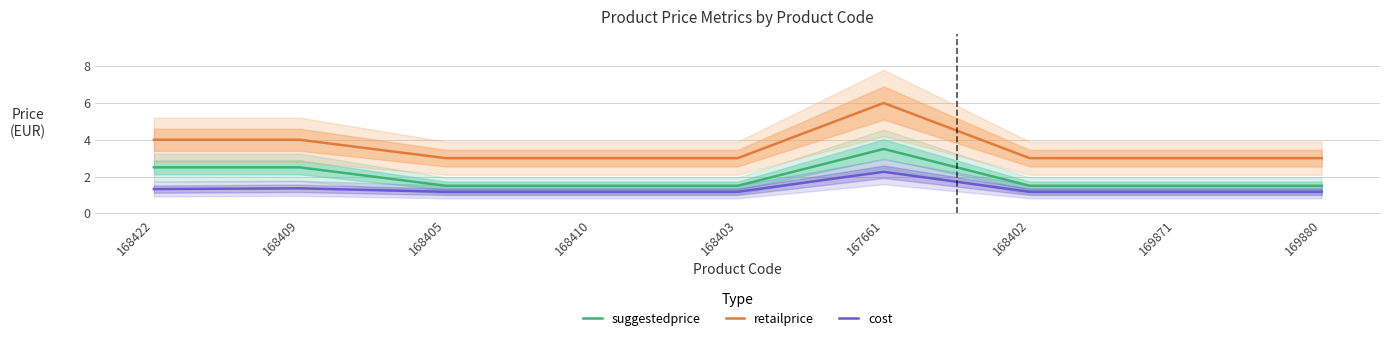

Rank the series at 169871 from lowest to highest value.

cost, suggestedprice, retailprice